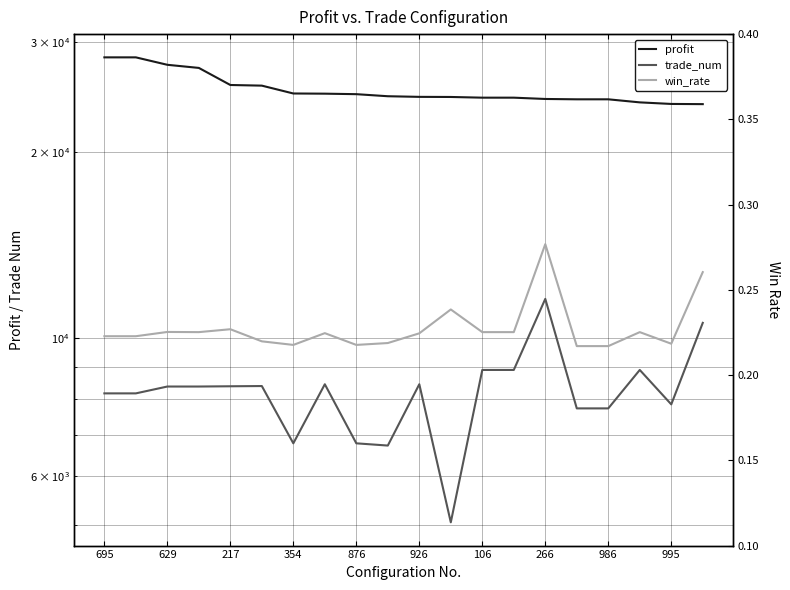

What is the maximum value shown in the chart?

28384.0